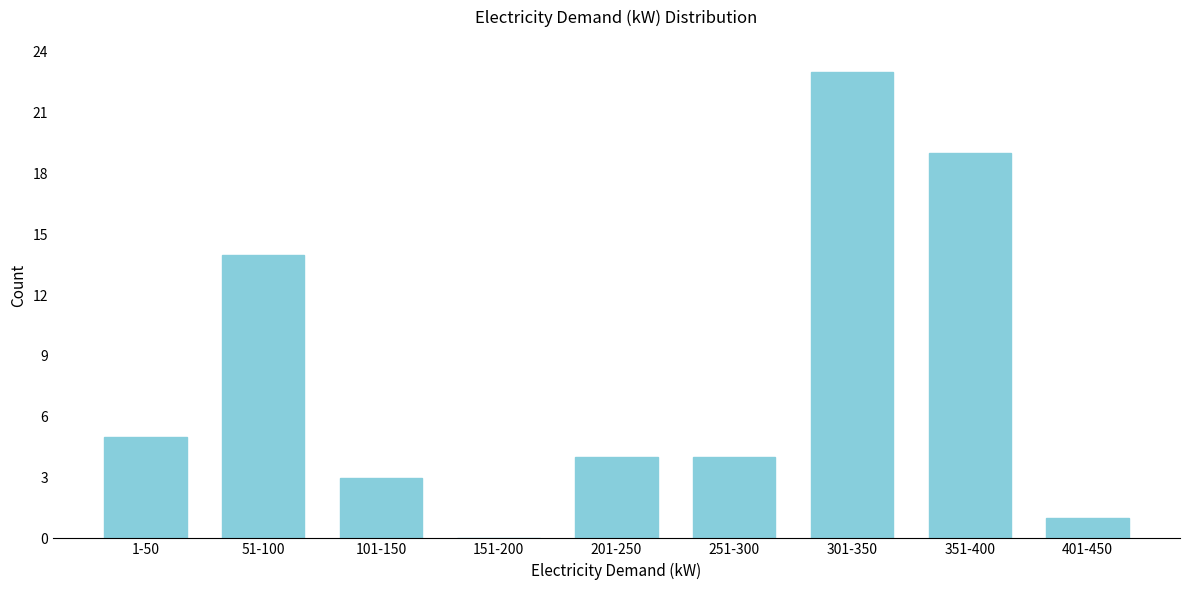

Reading left to right, what are all the values shown in this chart?

1-50=5	51-100=14	101-150=3	151-200=0	201-250=4	251-300=4	301-350=23	351-400=19	401-450=1